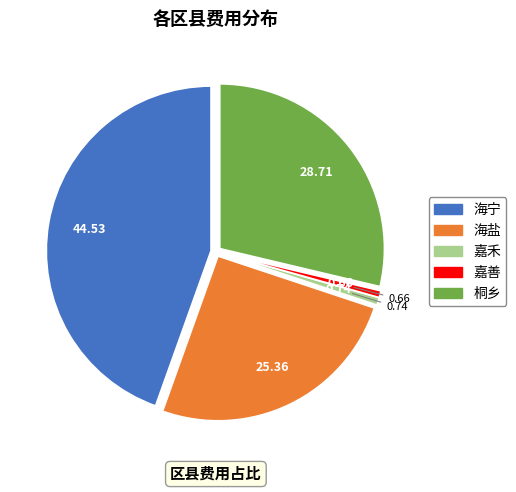

Is there a majority slice in this chart?

No